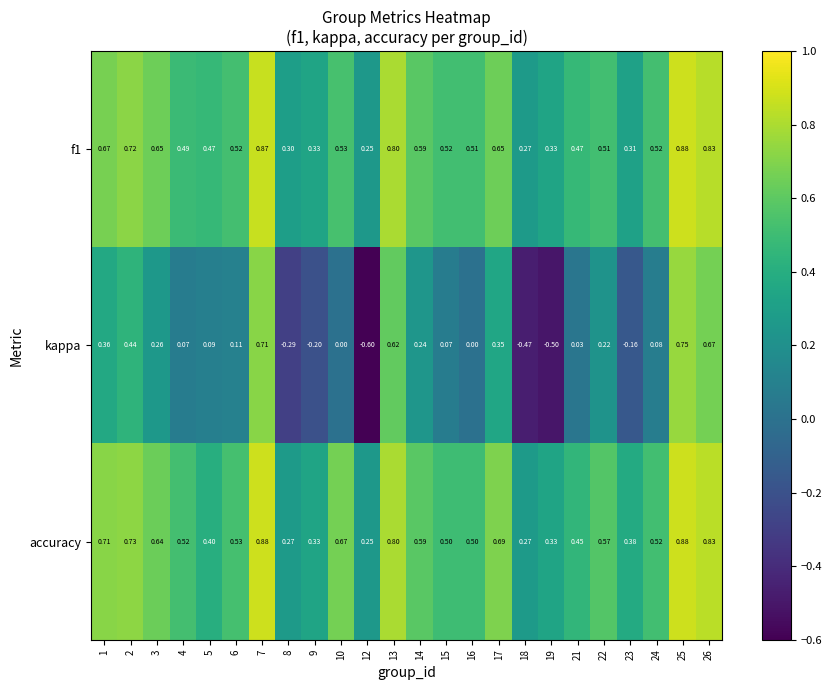

Which series has the widest spread of values?

kappa